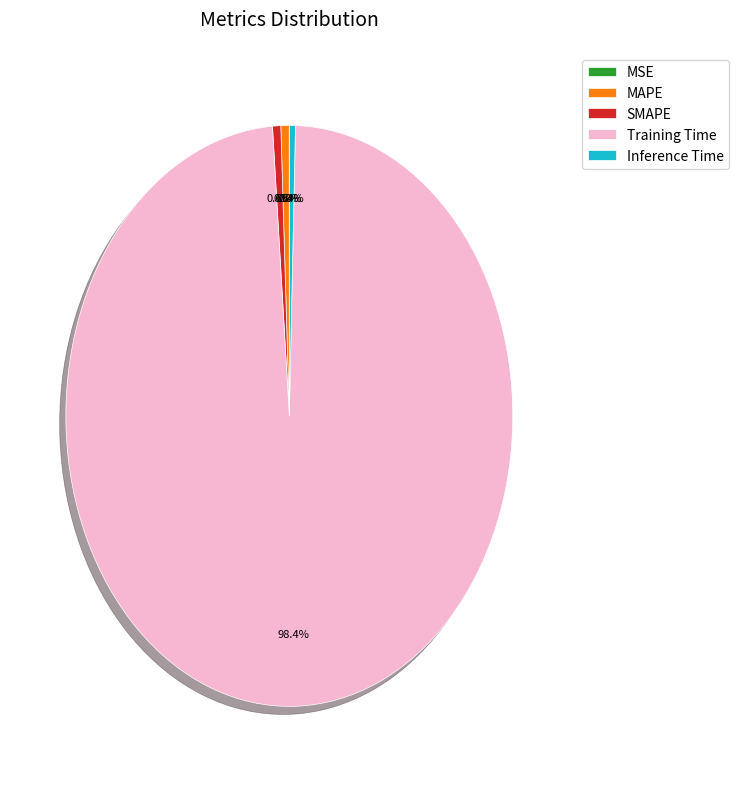

Do Training Time and MAPE together represent more than half of the pie?

Yes